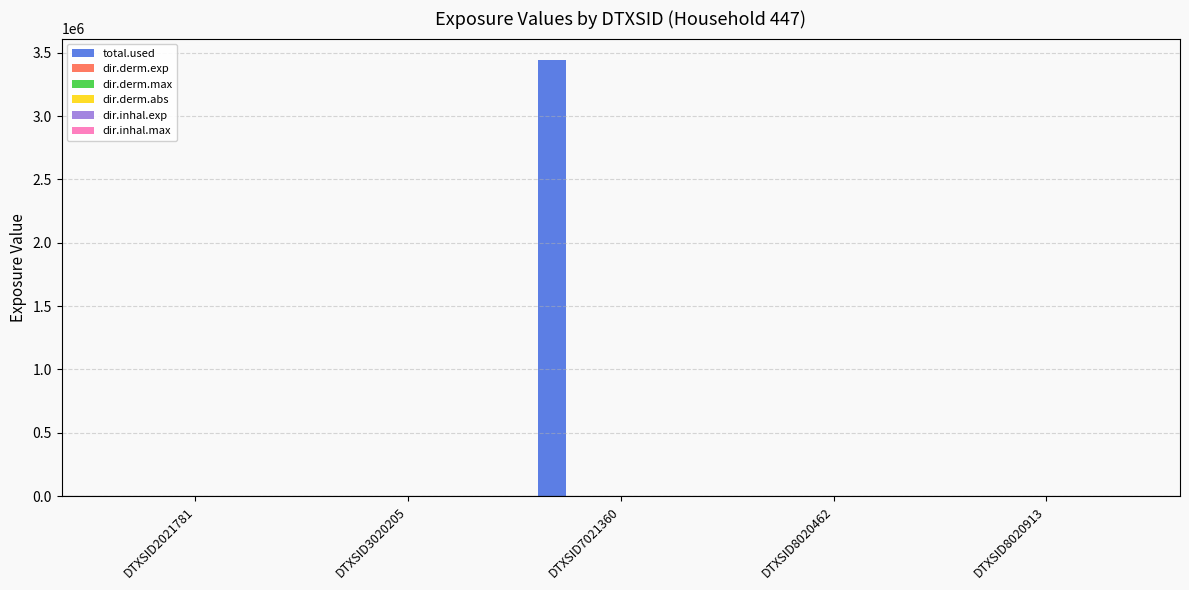

Are the bars grouped side by side (vs. stacked)?

Yes